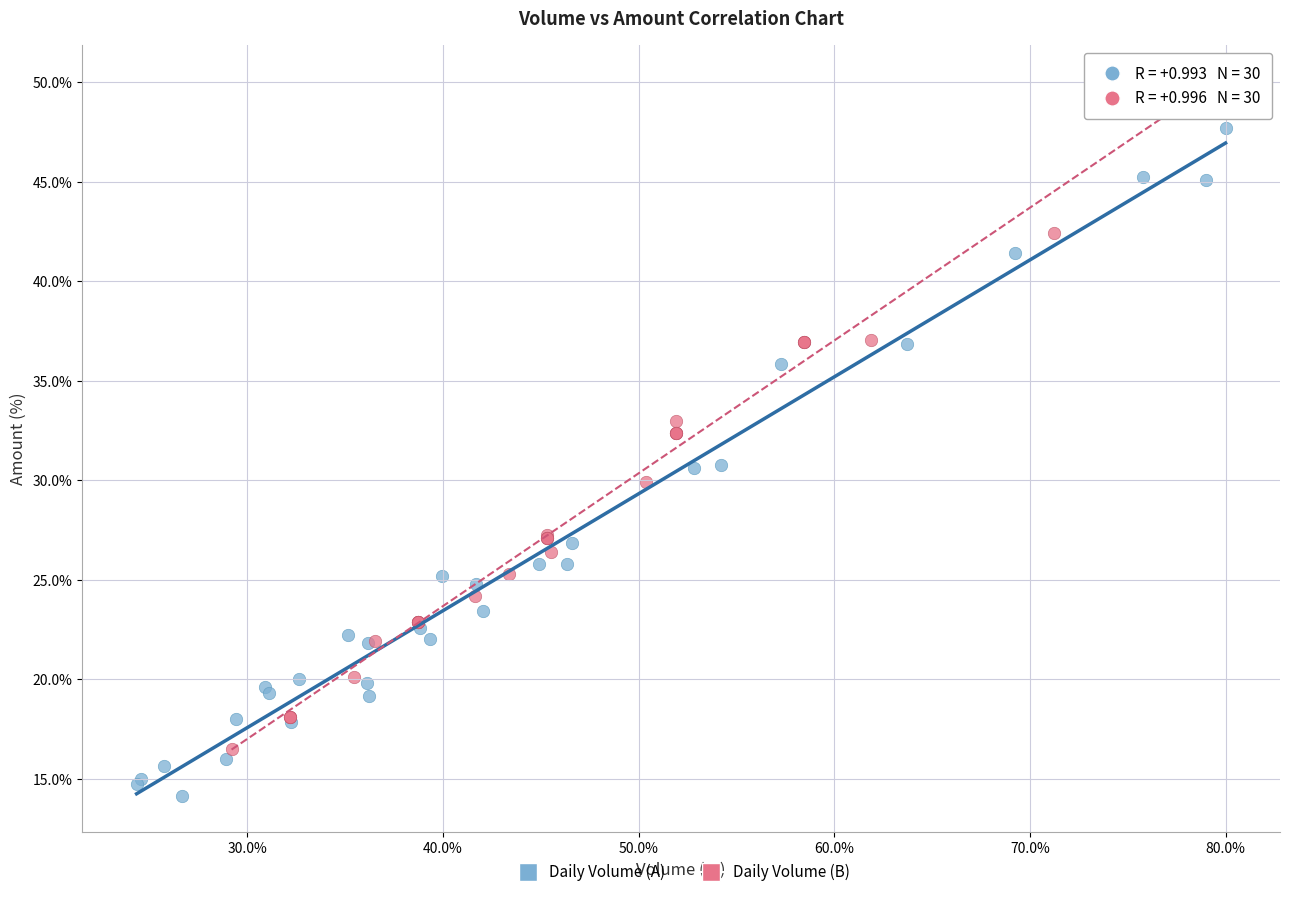

Which series reaches the minimum Y coordinate?

Daily Volume (A)